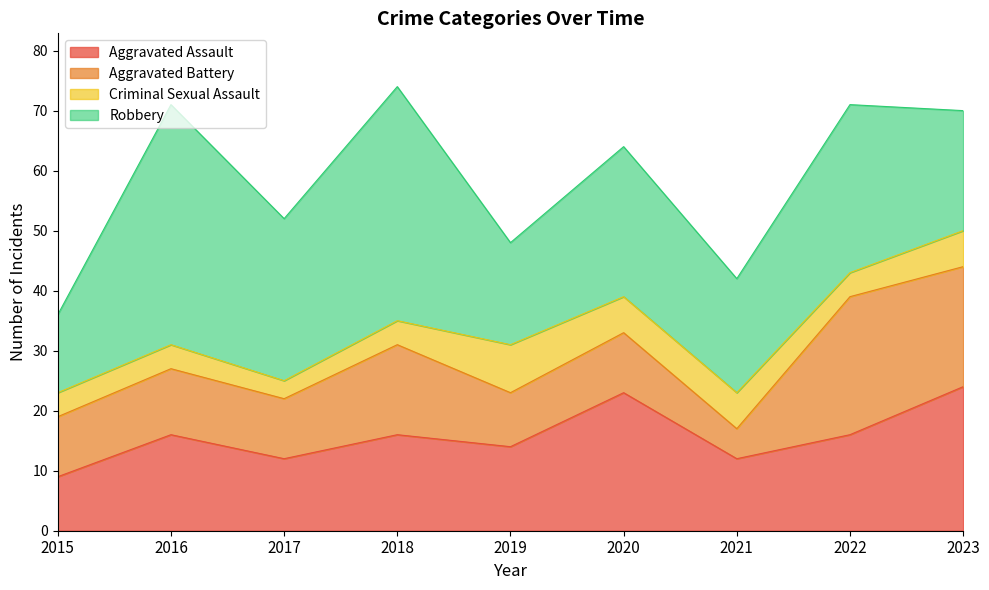

Rank the categories by Aggravated Battery value from highest to lowest.

2022, 2023, 2018, 2016, 2015, 2017, 2020, 2019, 2021